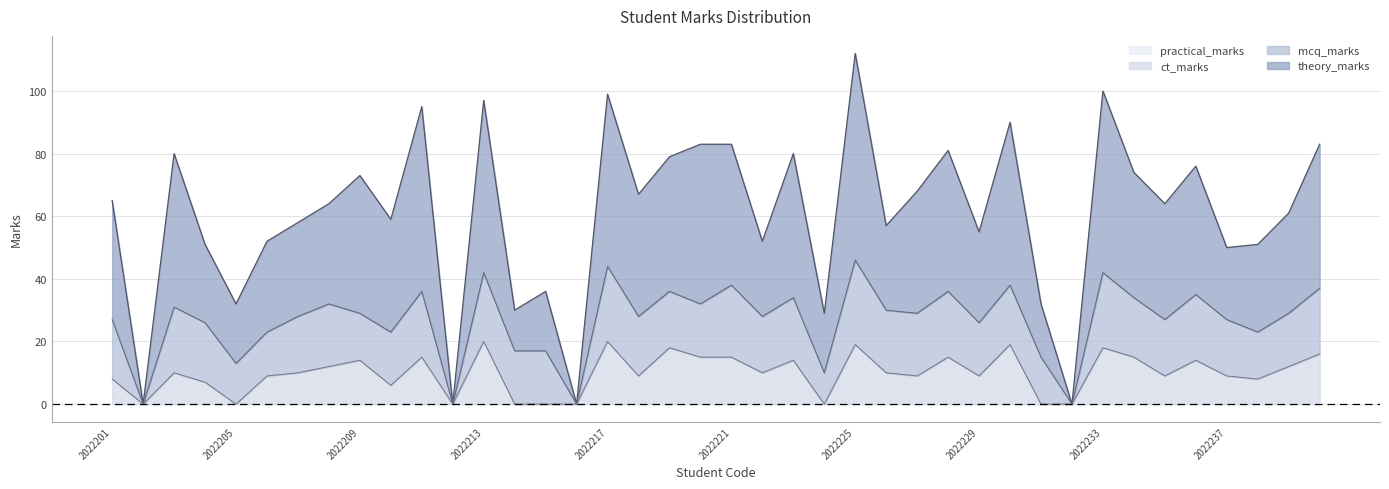

True or false: theory_marks and ct_marks cross at least once.

False